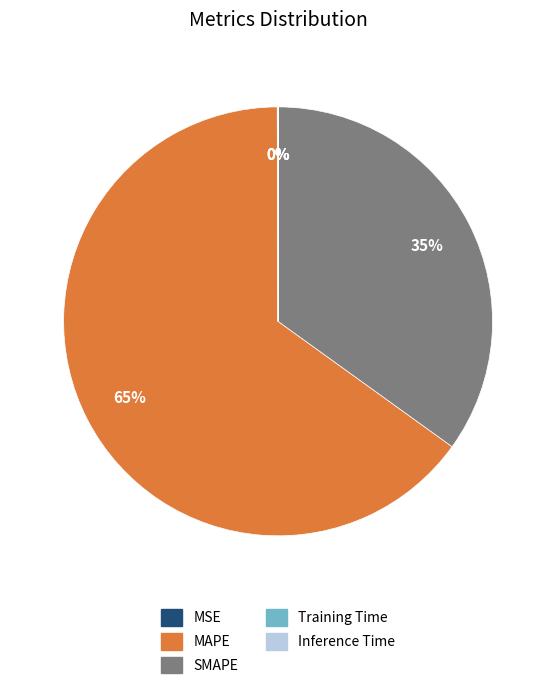

What percentage is the SMAPE slice, to the nearest percent?

35%